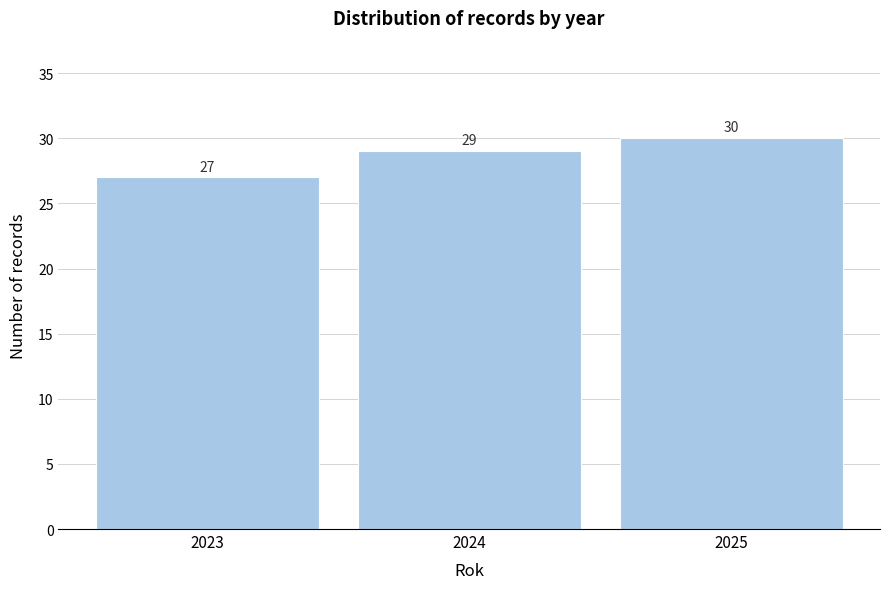

Reading right to left, list all the values displayed in this chart.

30	29	27